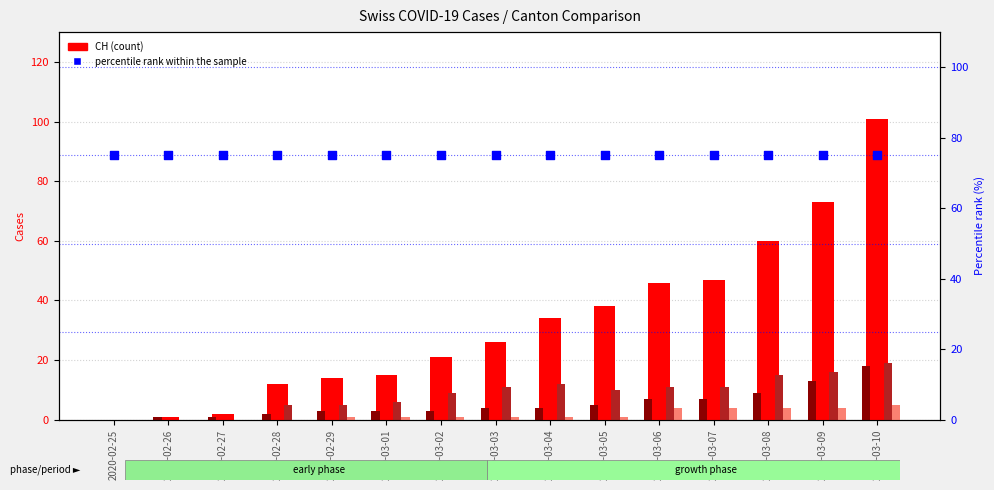

Which series contains the lowest Y value?

CH (count)